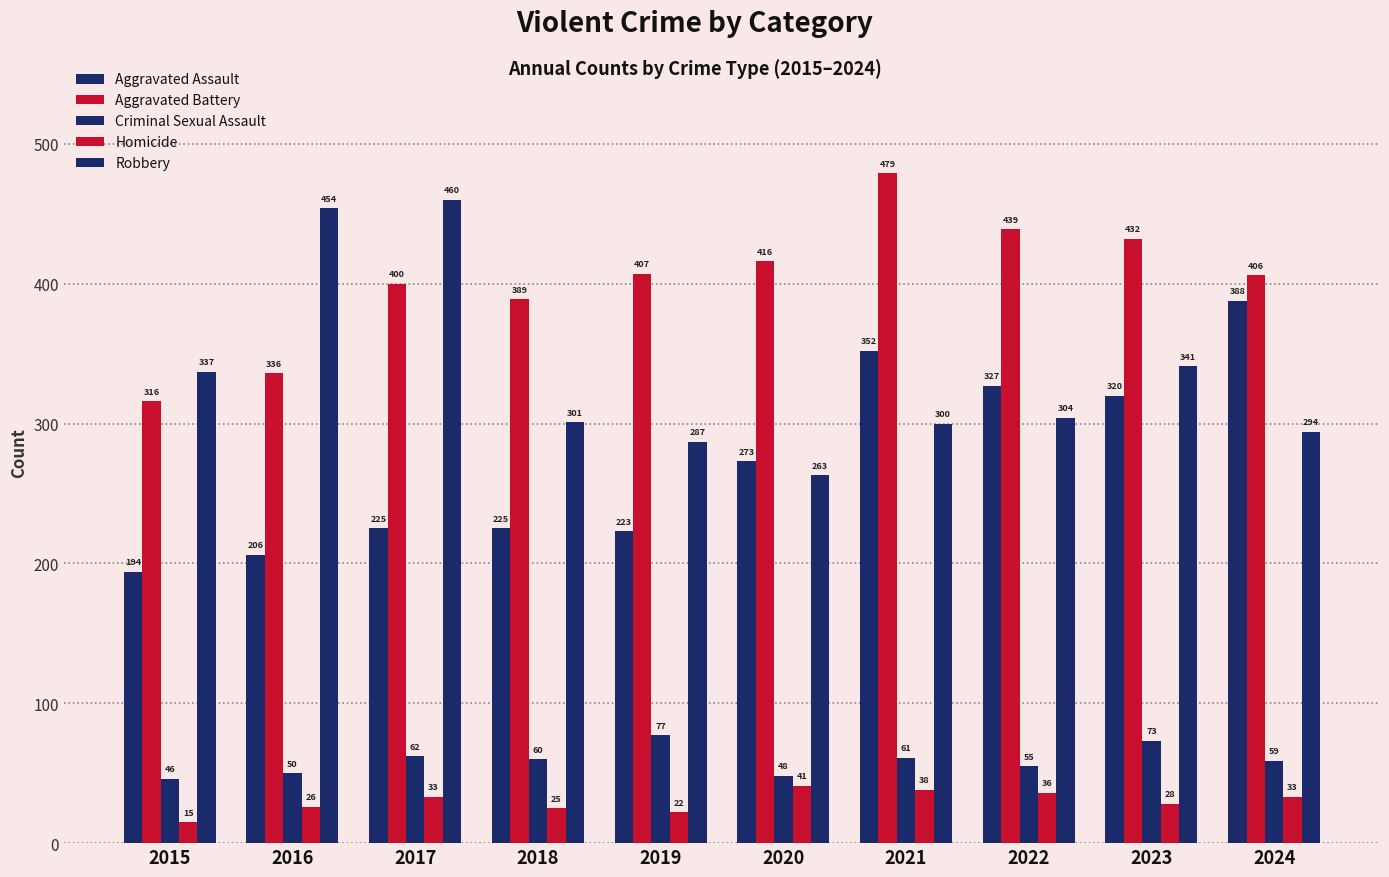

Between 2017 and 2019, which is larger?

2017